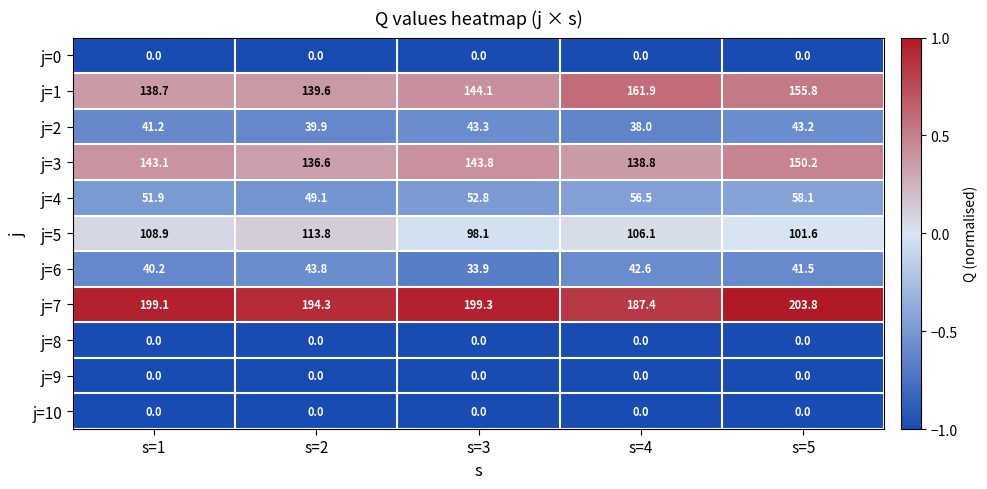

How many categories are shown in the chart?

5